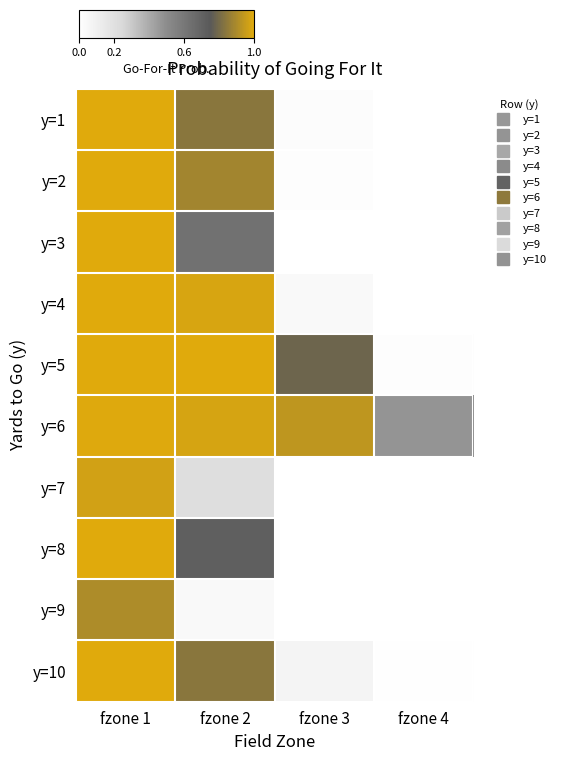

What is the maximum value shown in the chart?

1.0